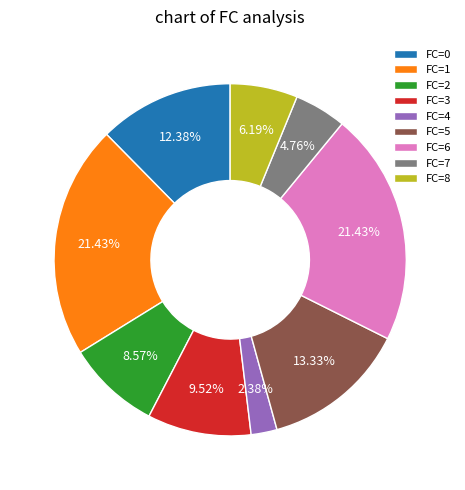

How many segments does this pie chart have?

9